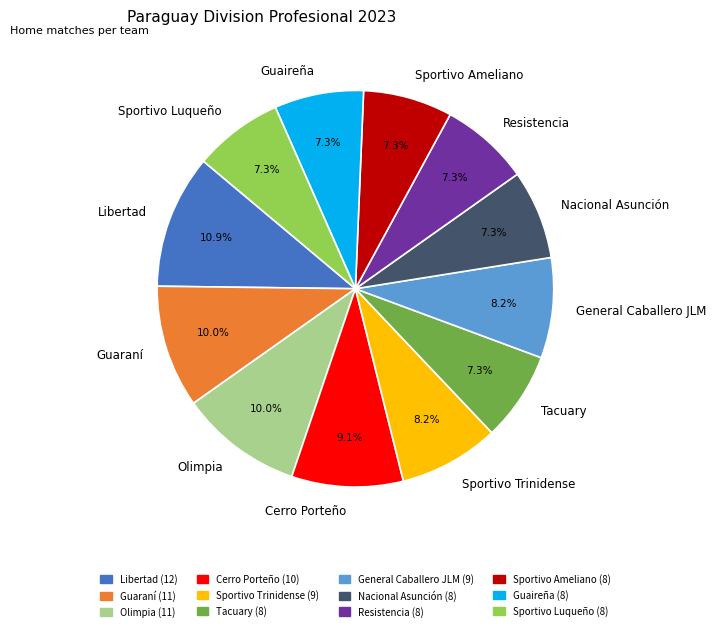

To the nearest percent, what is the combined percentage of Sportivo Trinidense and Sportivo Ameliano?

15%